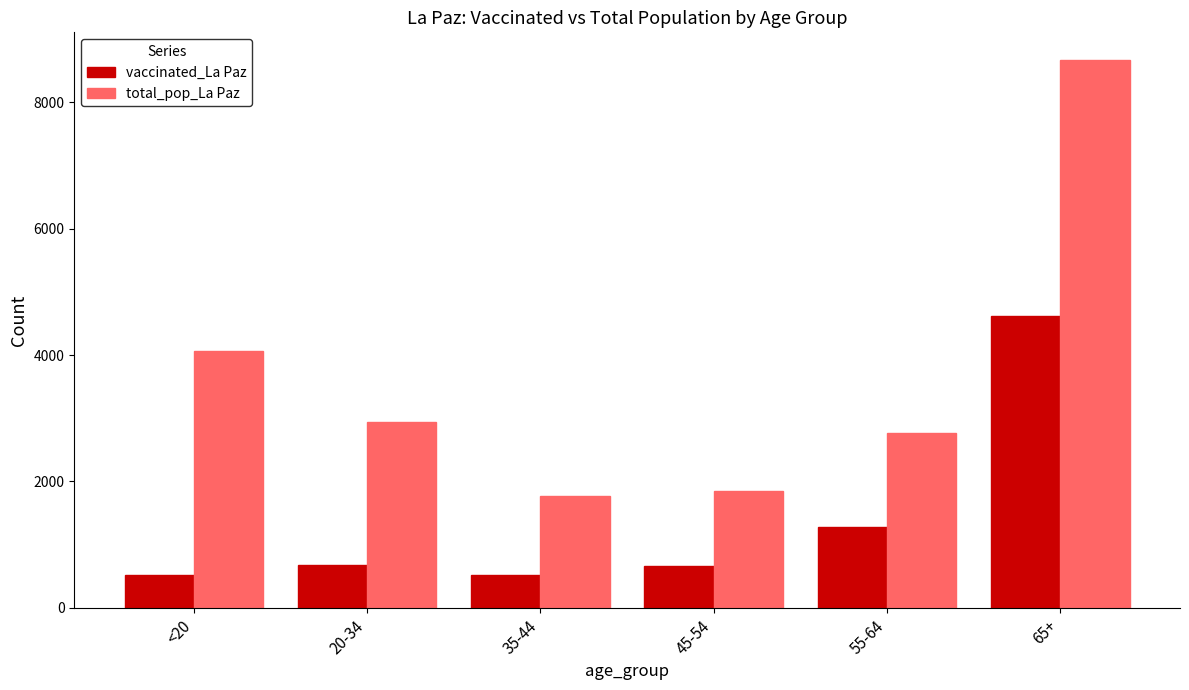

What is the spread (max minus min) of values at <20?

3555